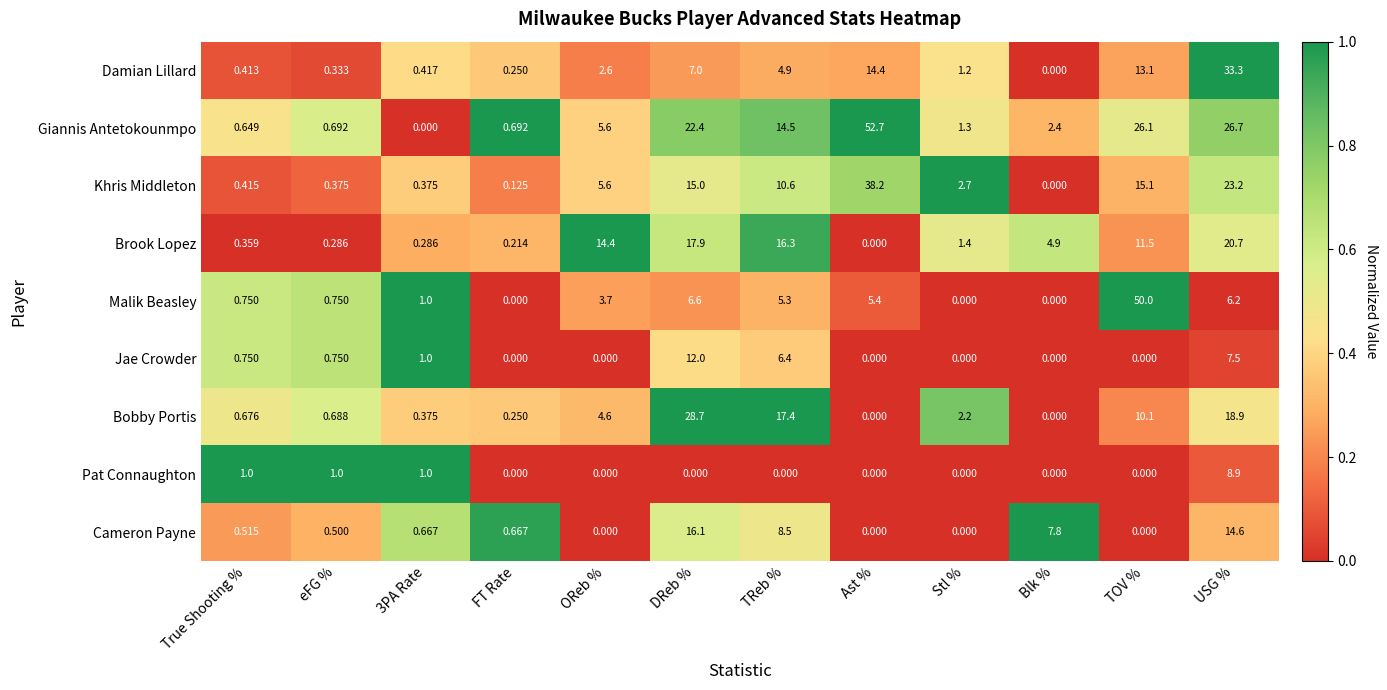

What is the spread (max minus min) of values at Blk %?

7.8